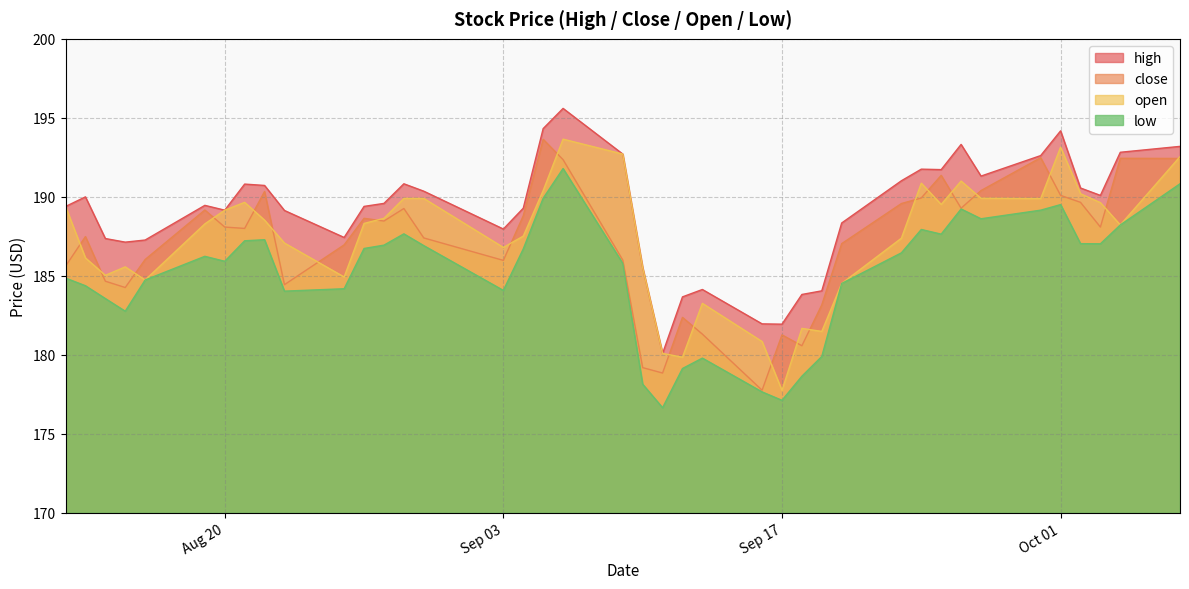

Between 2019-09-10 and 2019-09-13, which series saw the biggest shift?

open